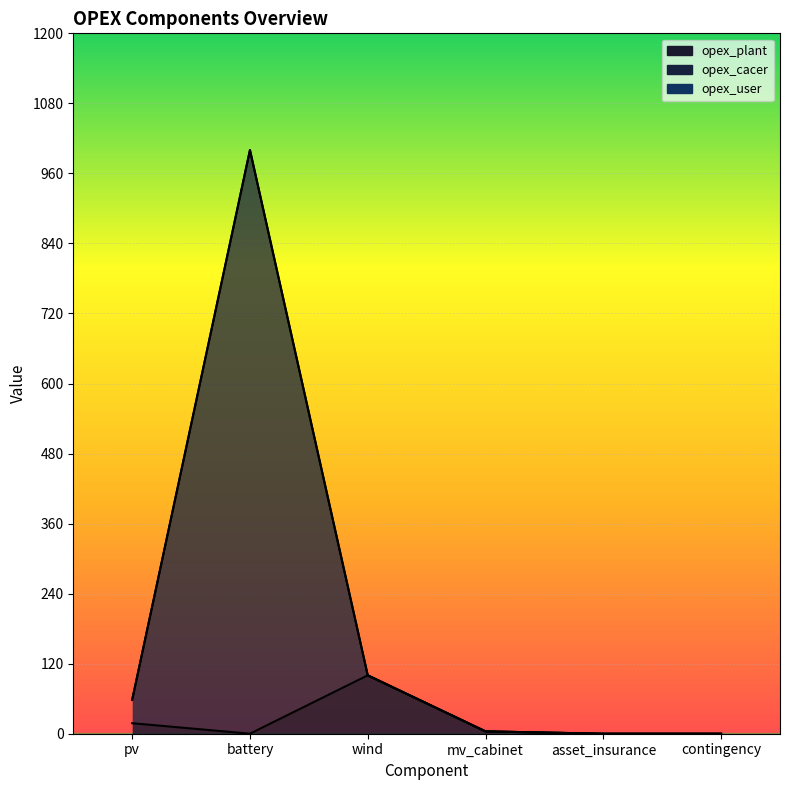

What is the value of the opex_plant point at the 1st from the left?

18.0